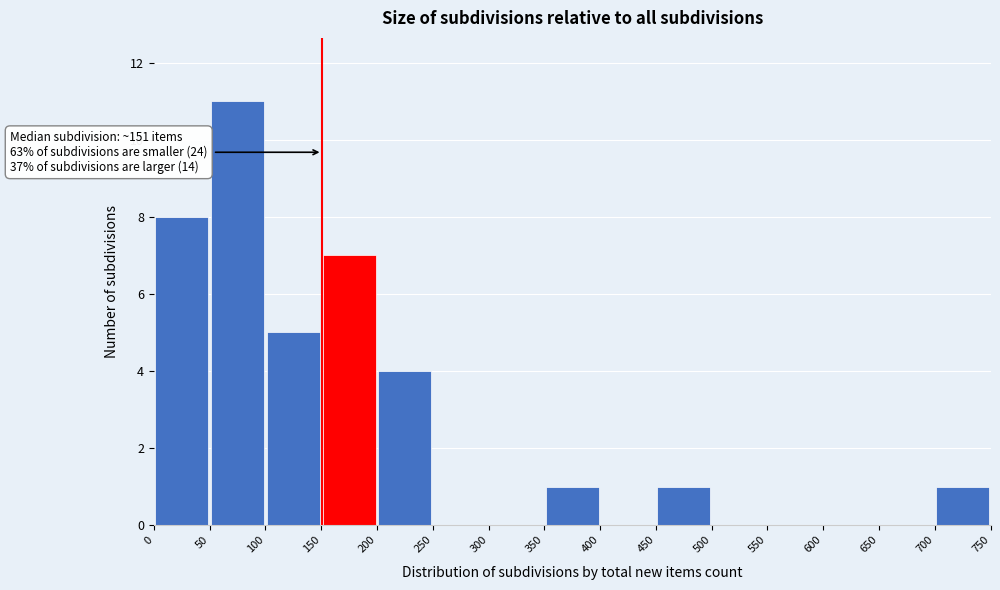

Which range on the x-axis has the tallest bar?

50 to 100